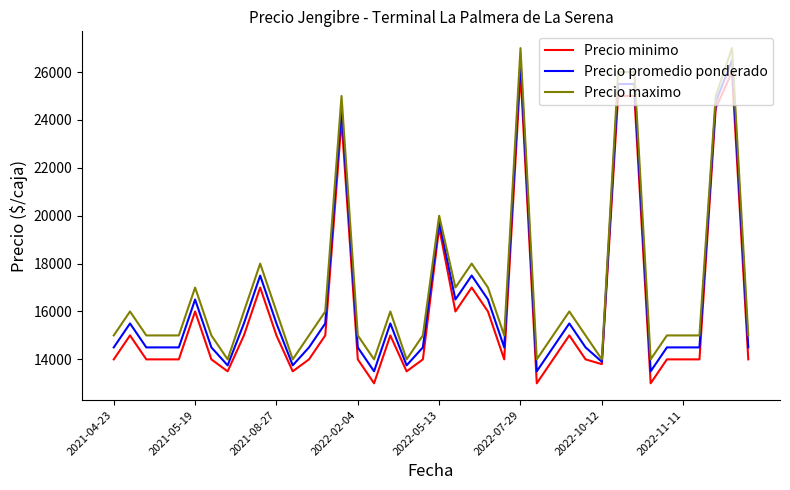

How many lines are shown in the chart?

3